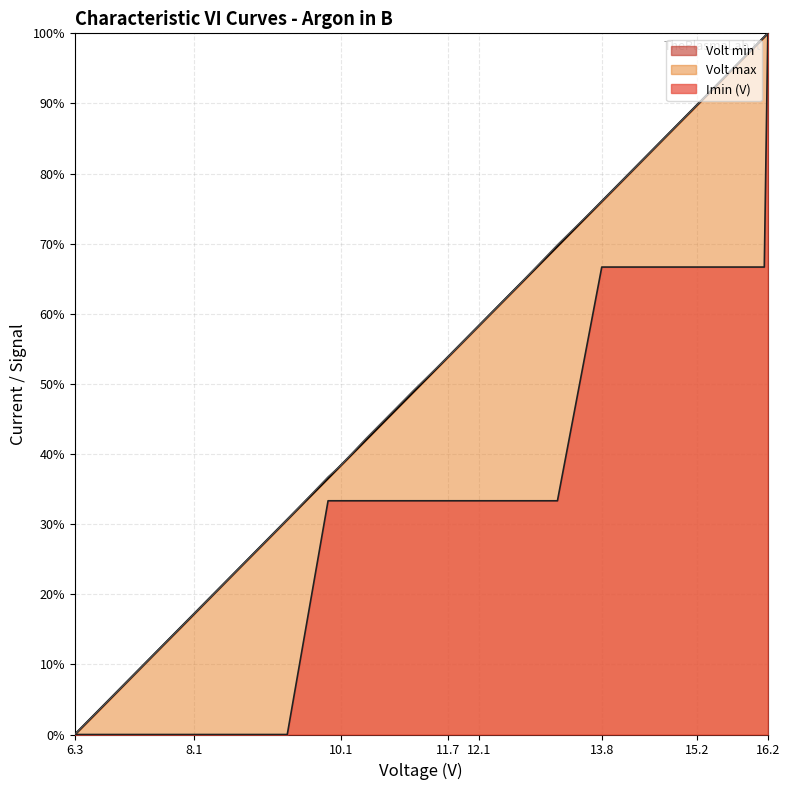

How many lines are shown in the chart?

3